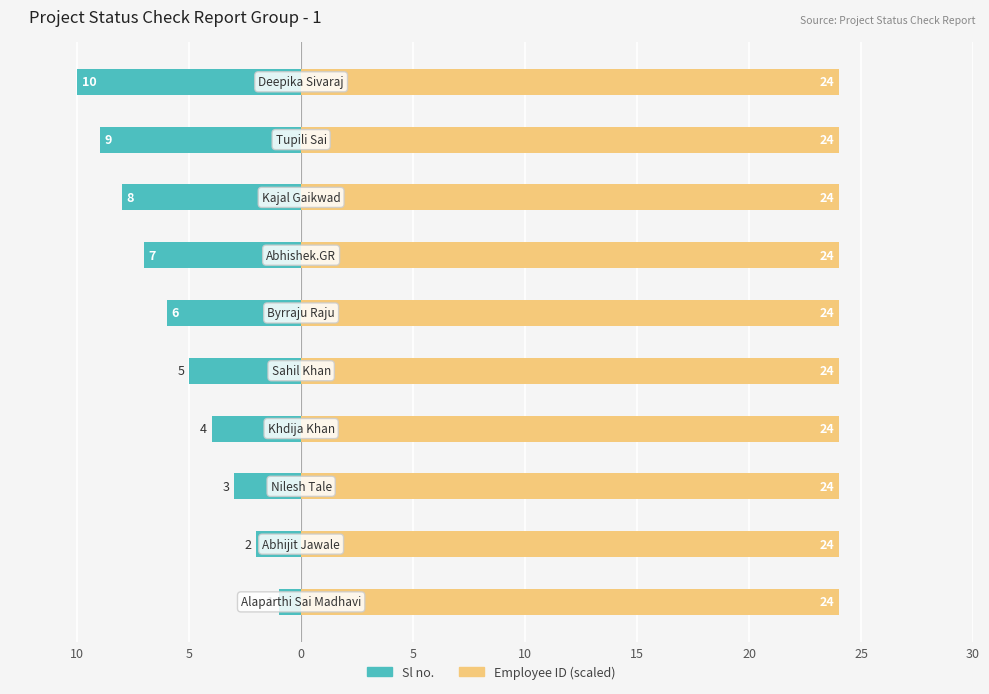

What are all the series names shown in the legend?

Sl no., Employee ID (scaled)